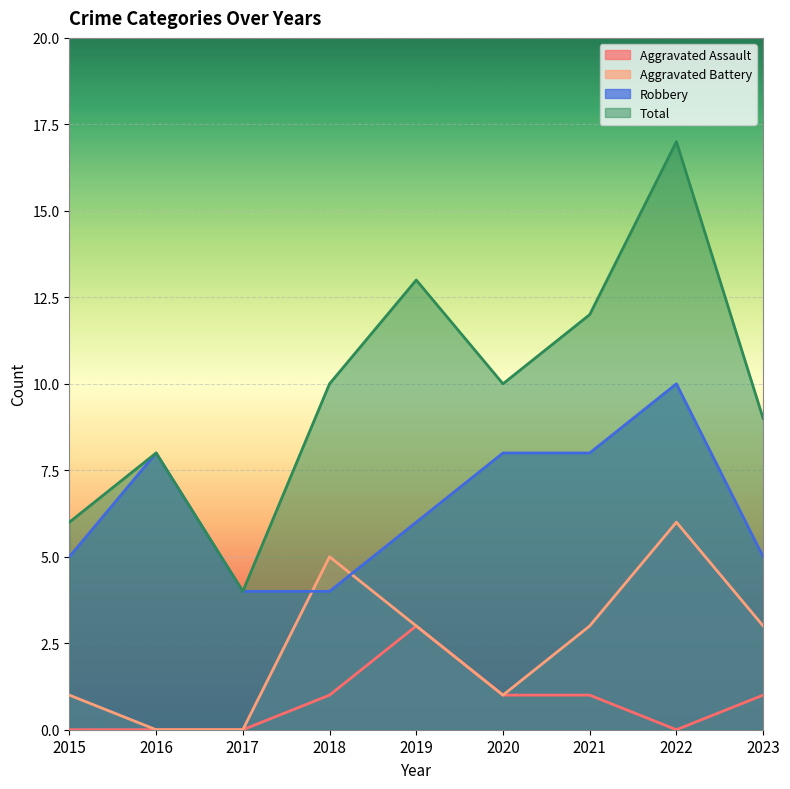

Does the chart display data point markers on the line(s)?

No